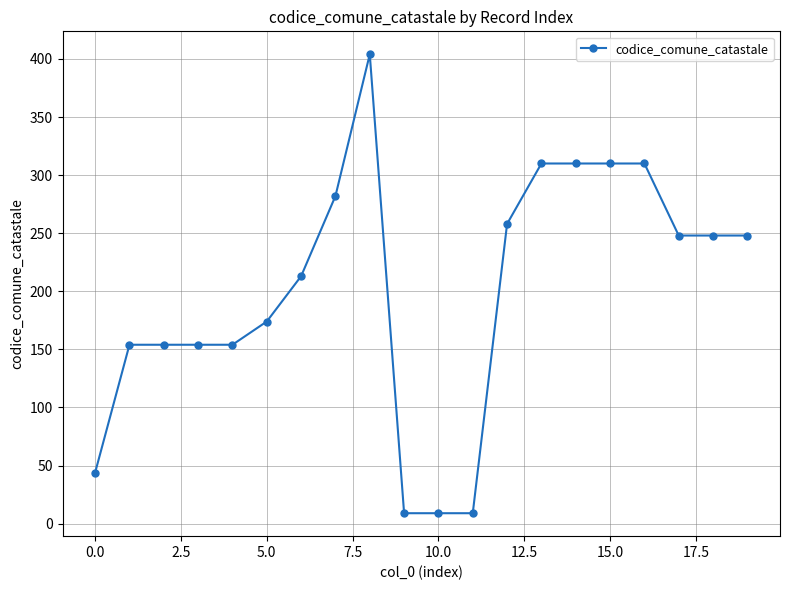

Reading right to left, extract all data points from this chart.

248	248	248	310	310	310	310	258	9	9	9	404	282	213	174	154	154	154	154	44